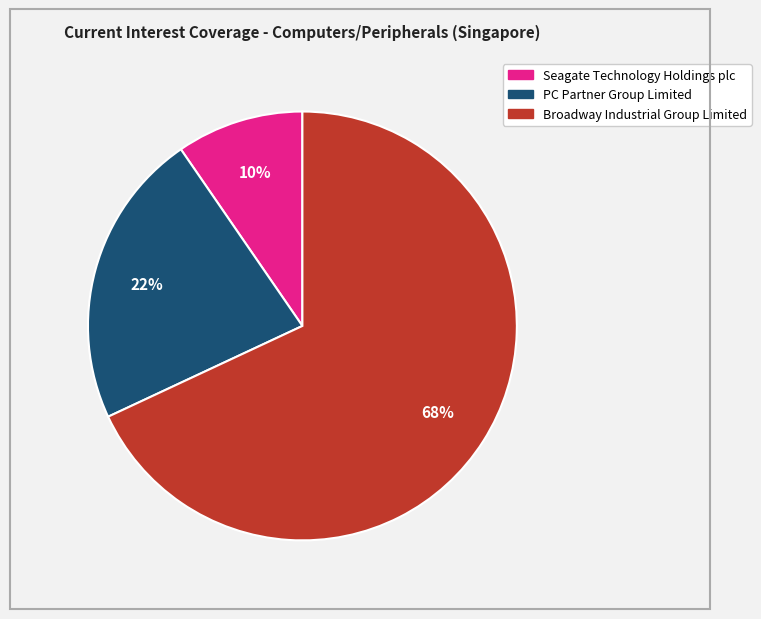

Combined, do Seagate Technology Holdings plc and Broadway Industrial Group Limited account for over 50%?

Yes